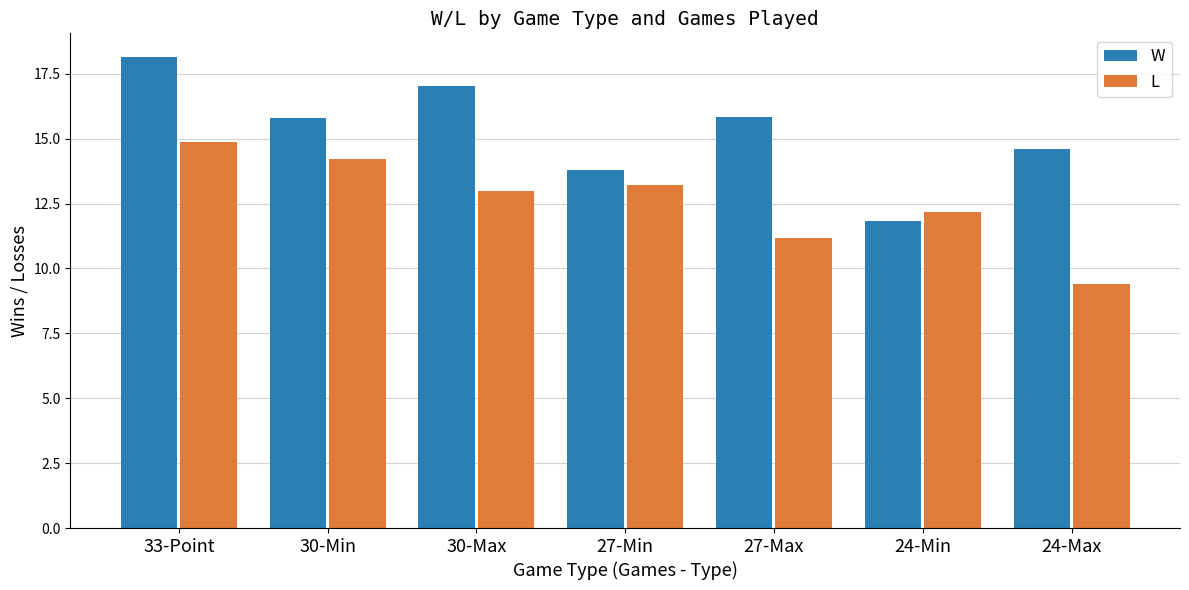

At 30-Min, list the series in order from largest to smallest.

W, L